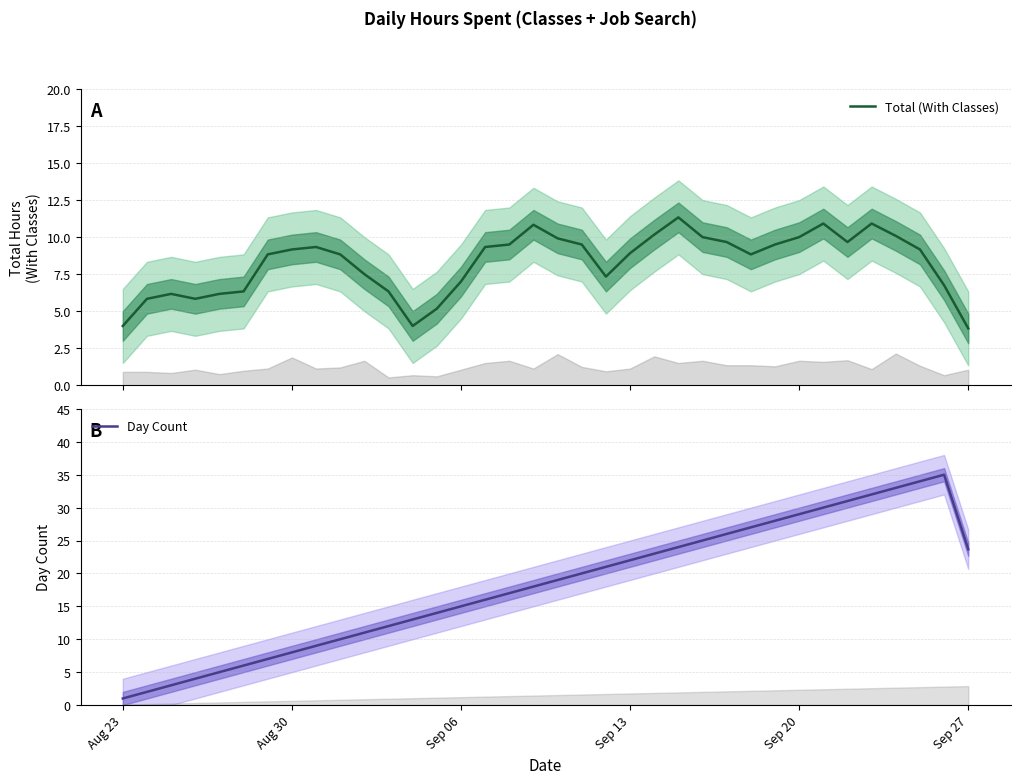

Which category has the lowest value in the Day Count series?

Aug 23